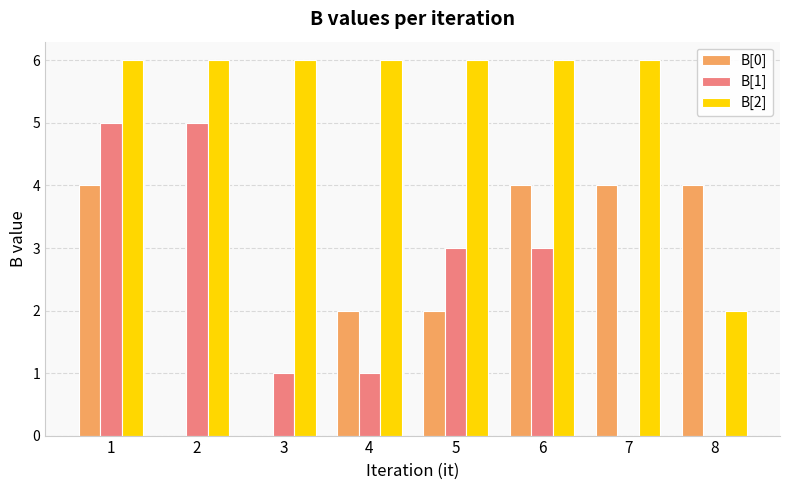

The B[1] series shows 8 at 1. True or false?

False